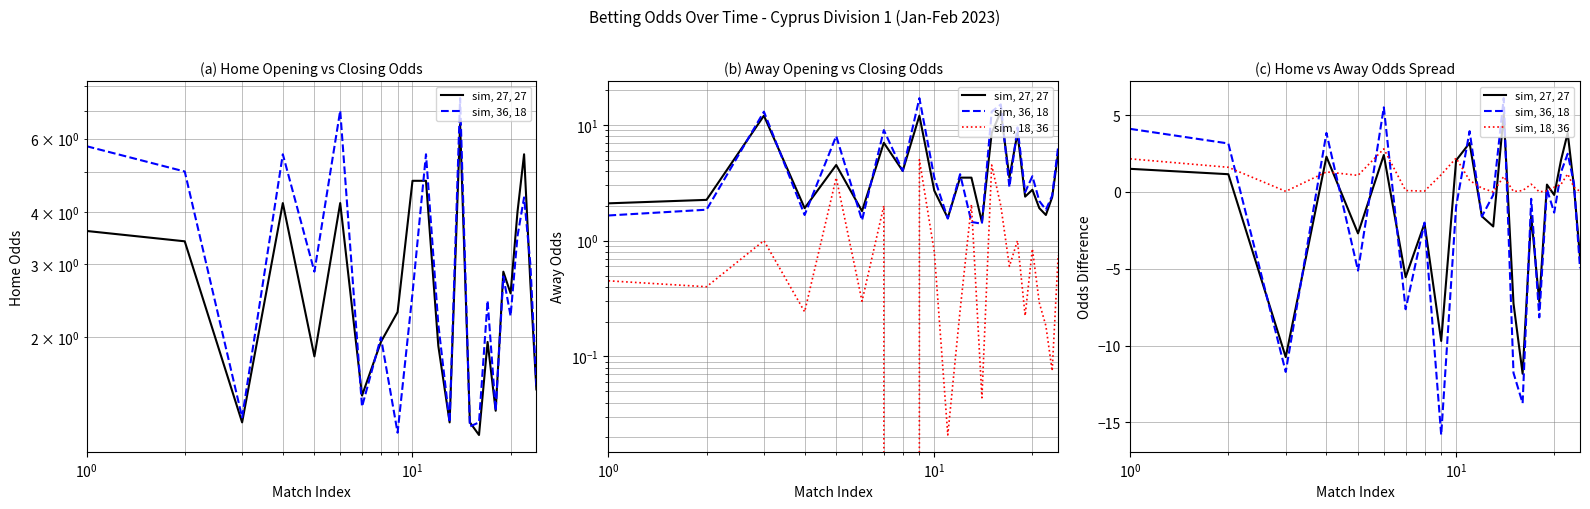

How many lines are shown in the chart?

3